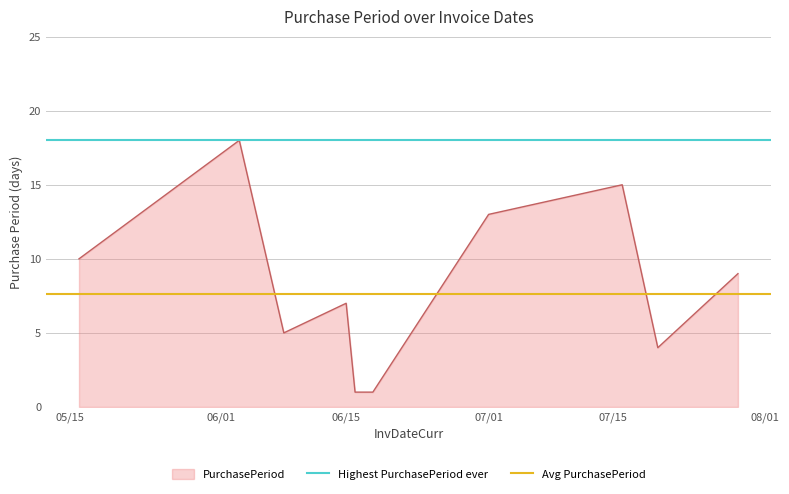

Is it true that PurchasePeriod equals 13 at 07/01?

True